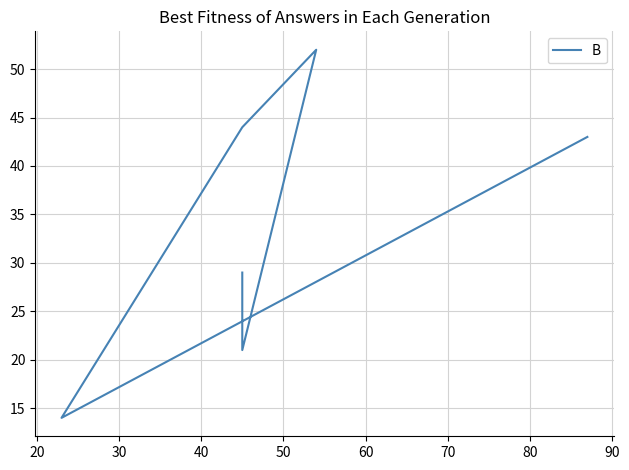

What is the approximate value at 60, to the nearest 5?

30